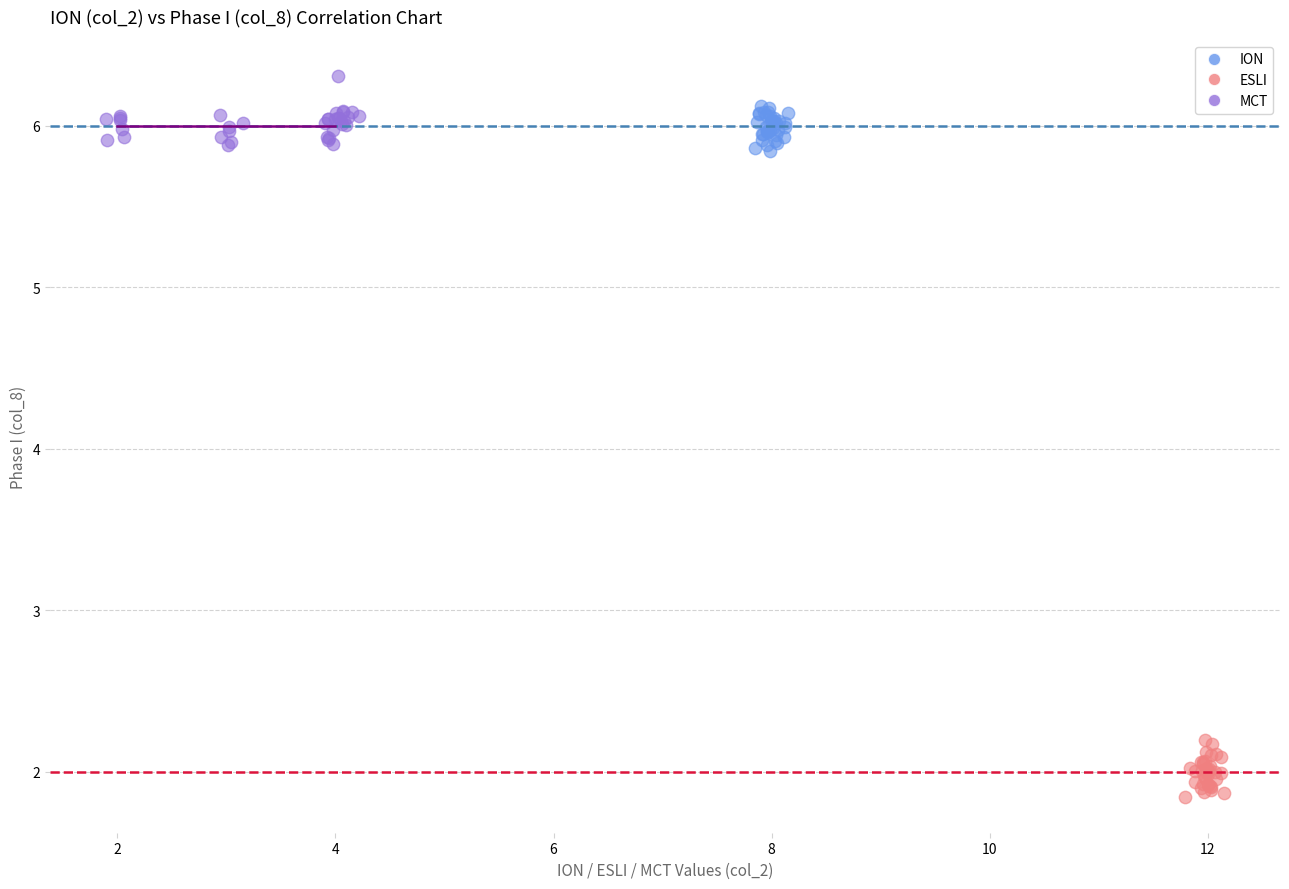

What are all the series names shown in the legend?

ION, ESLI, MCT